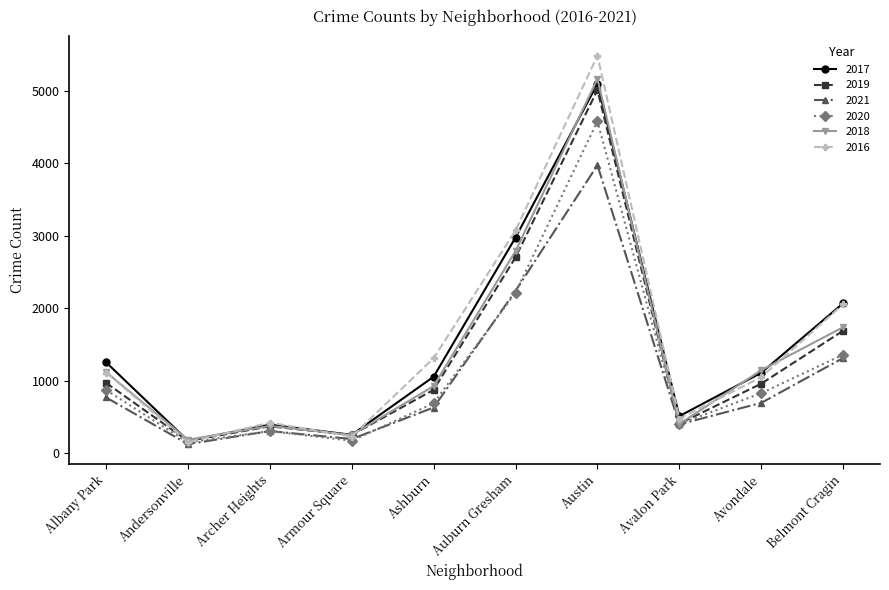

True or false: 2017 and 2021 cross at least once.

False